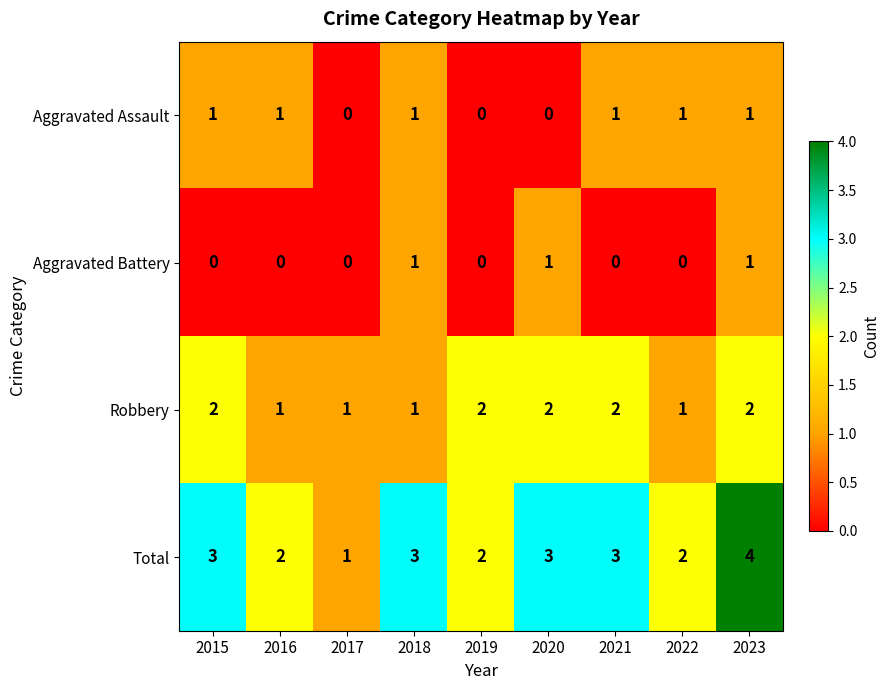

At which category is the sum across all series the highest?

2023